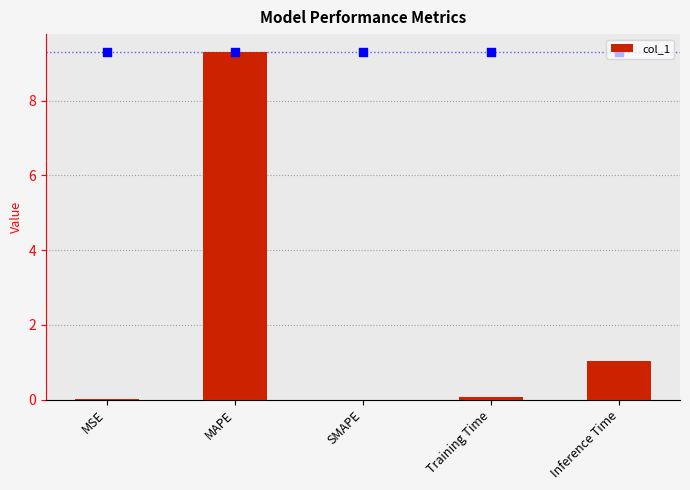

Between Inference Time and MSE, which is larger?

Inference Time